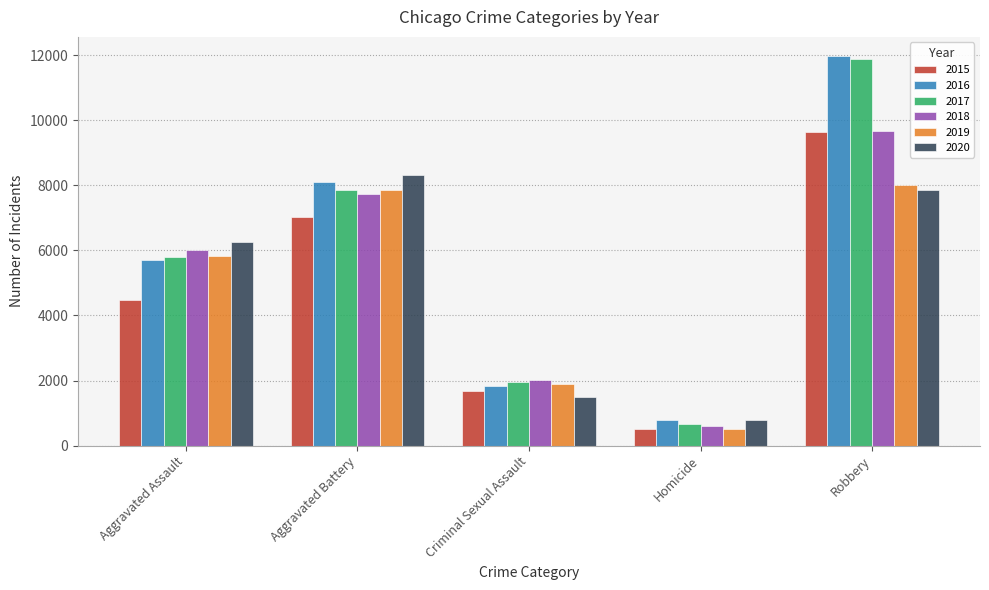

At which label is 2017 closest to 6276?

Aggravated Assault